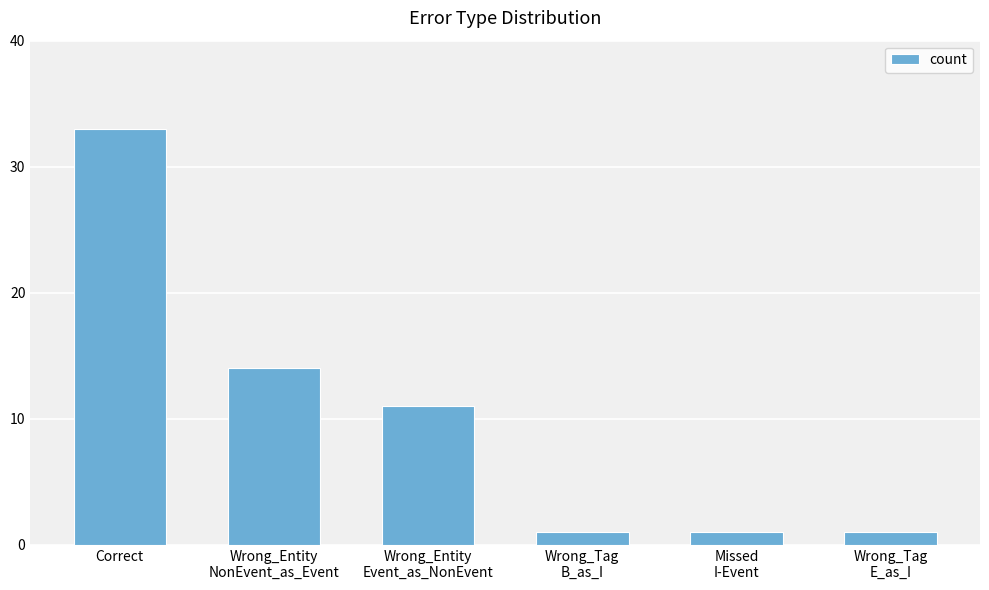

What is the label of the 6th bar from the right?

Correct